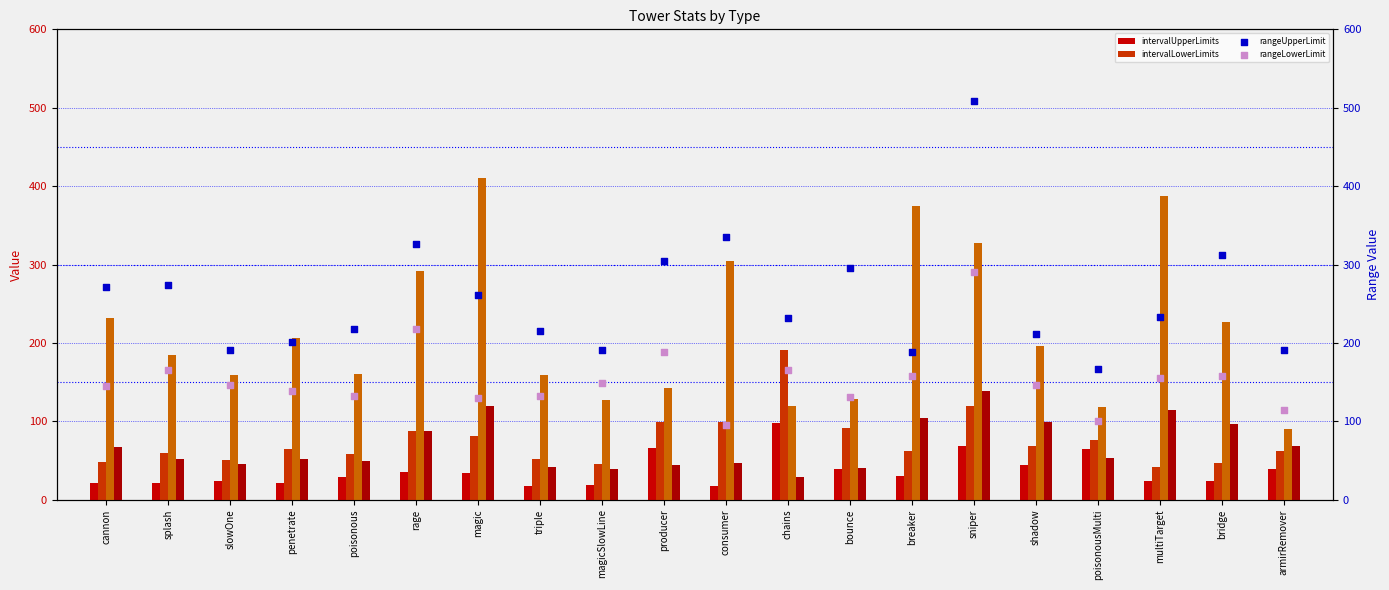

Which series contains the lowest Y value?

intervalUpperLimits